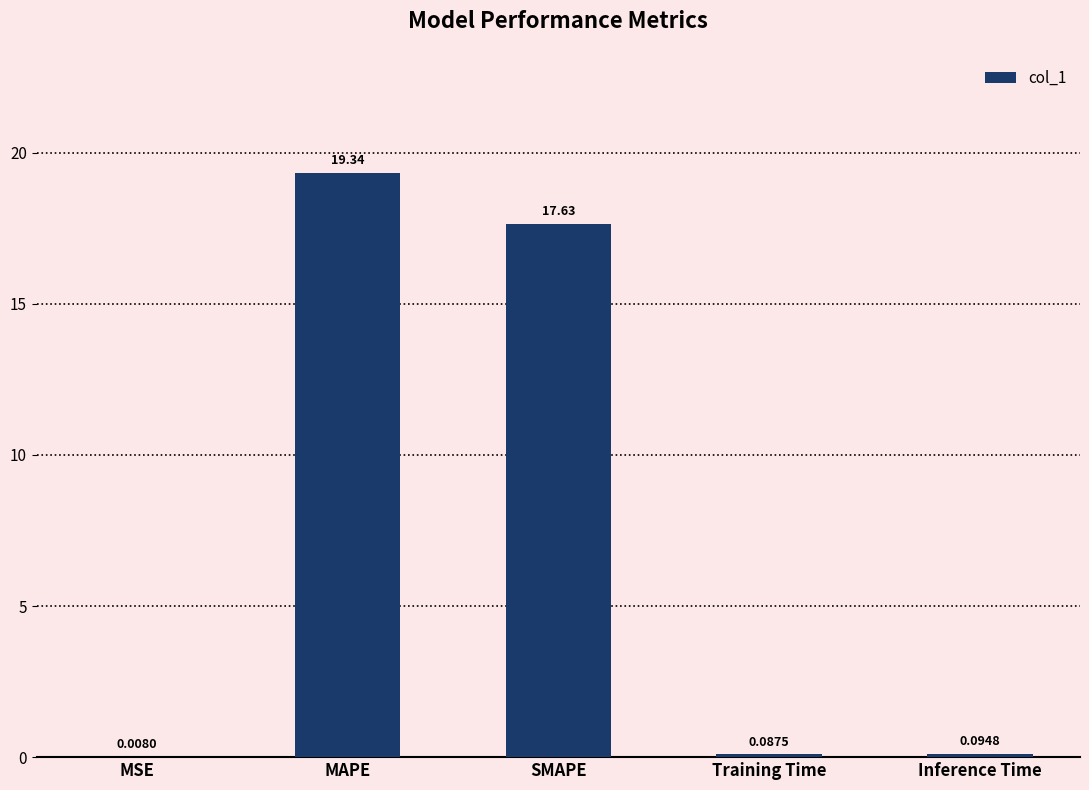

What is the sum of the values at SMAPE and MAPE?

37.0